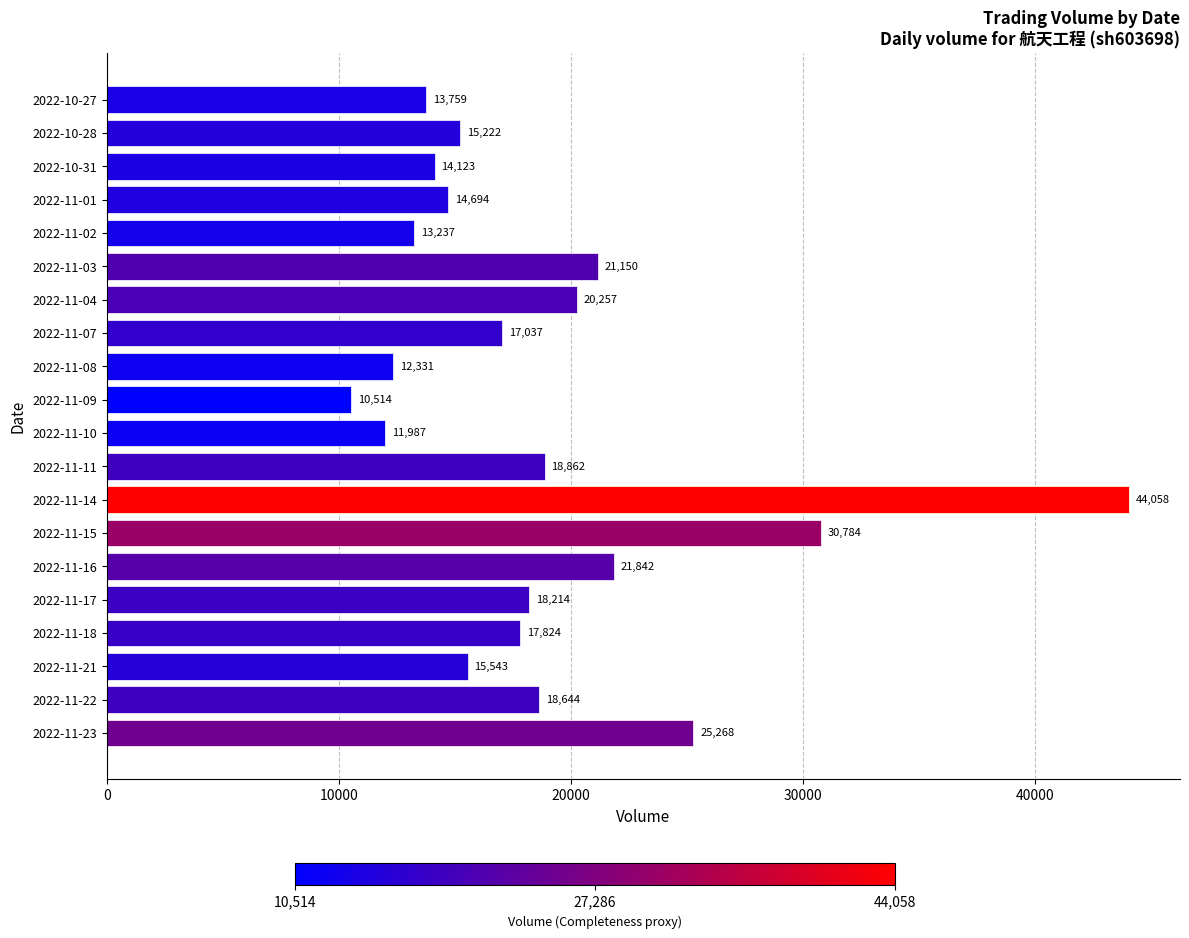

What is the greatest value displayed?

44058